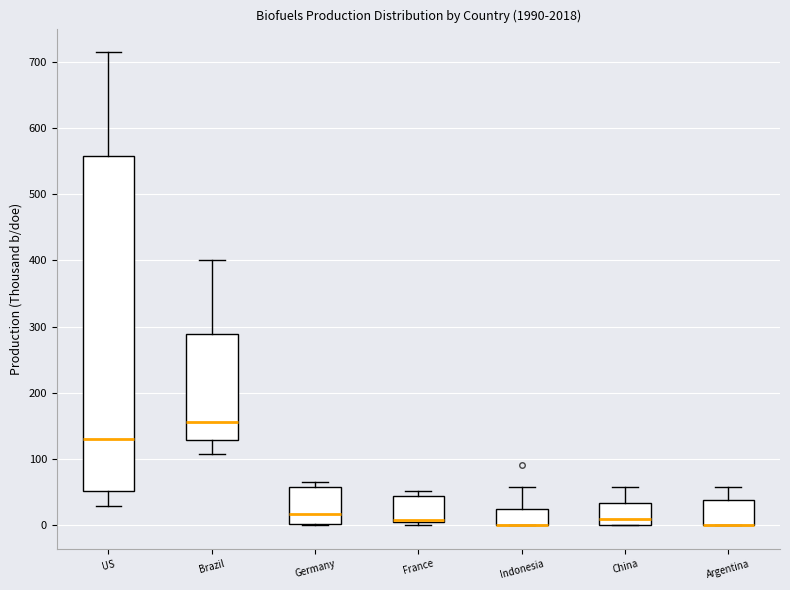

Which box is the tallest, from its lower edge to its upper edge?

US